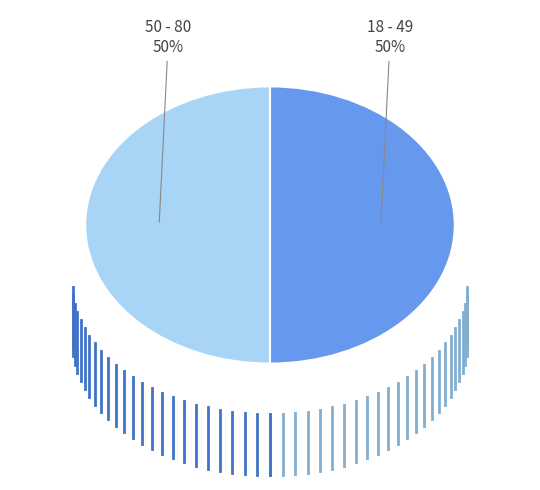

Approximately how many times larger is the value at 50 - 80 compared to 18 - 49?

1.0